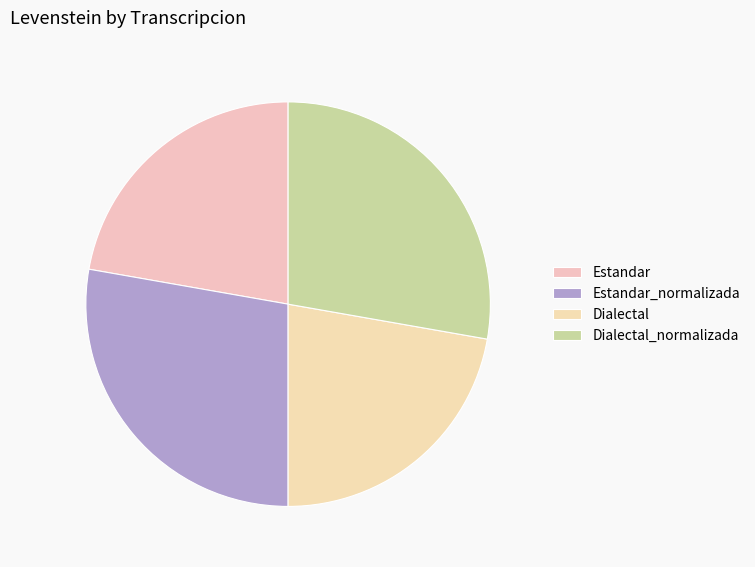

Count the number of slices in the pie.

4